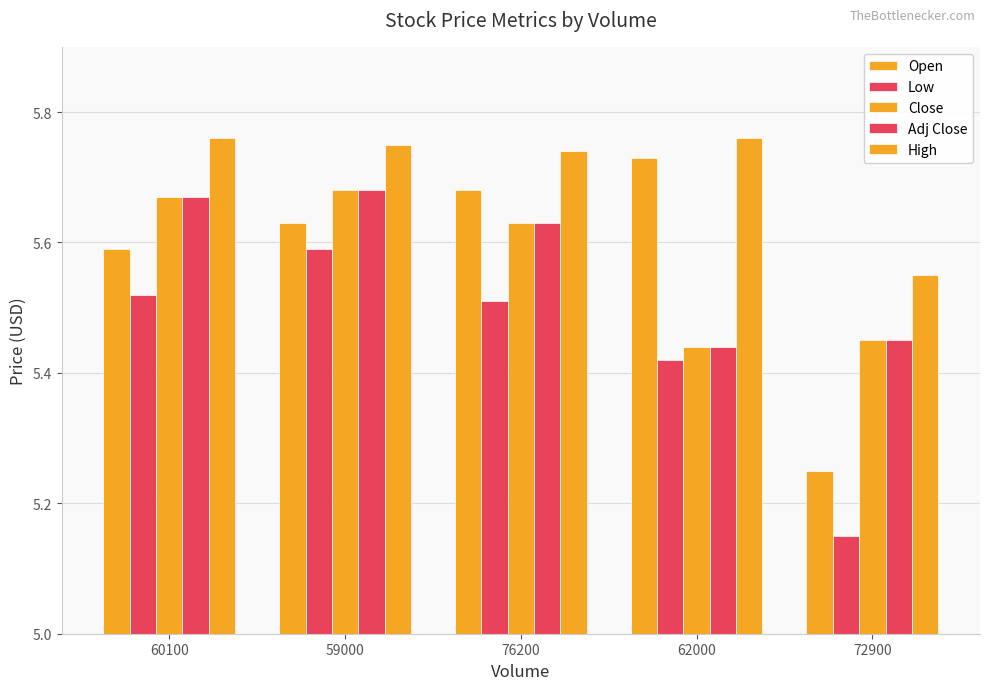

Reading left to right, extract all data points from this chart.

Open: 60100=5.6	59000=5.6	76200=5.7	62000=5.7	72900=5.2
Low: 60100=5.5	59000=5.6	76200=5.5	62000=5.4	72900=5.2
Close: 60100=5.7	59000=5.7	76200=5.6	62000=5.4	72900=5.4
Adj Close: 60100=5.7	59000=5.7	76200=5.6	62000=5.4	72900=5.4
High: 60100=5.8	59000=5.8	76200=5.7	62000=5.8	72900=5.6